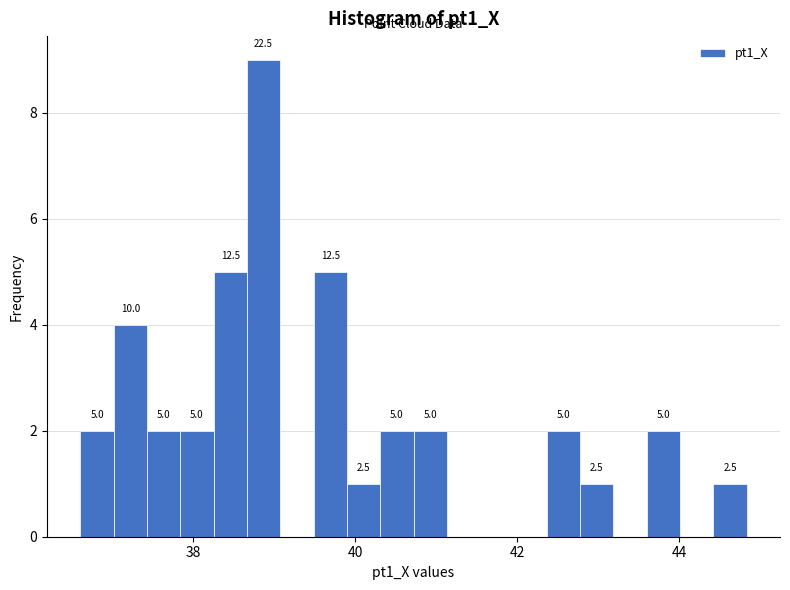

Read against the x-axis, roughly where is the centre of the tallest bar?

38.8